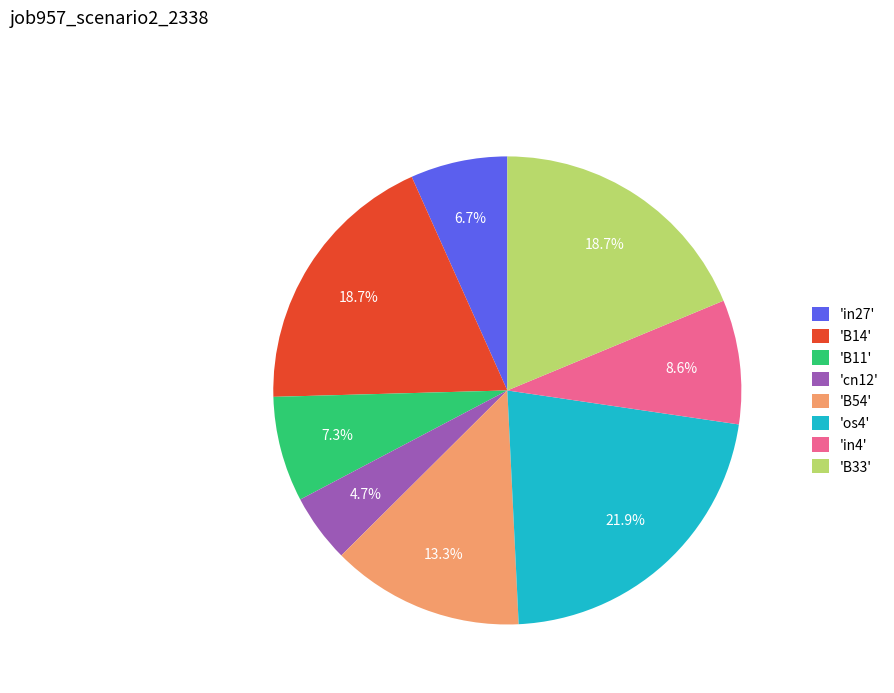

Is the sum of 'B11' and 'B33' greater than half?

No